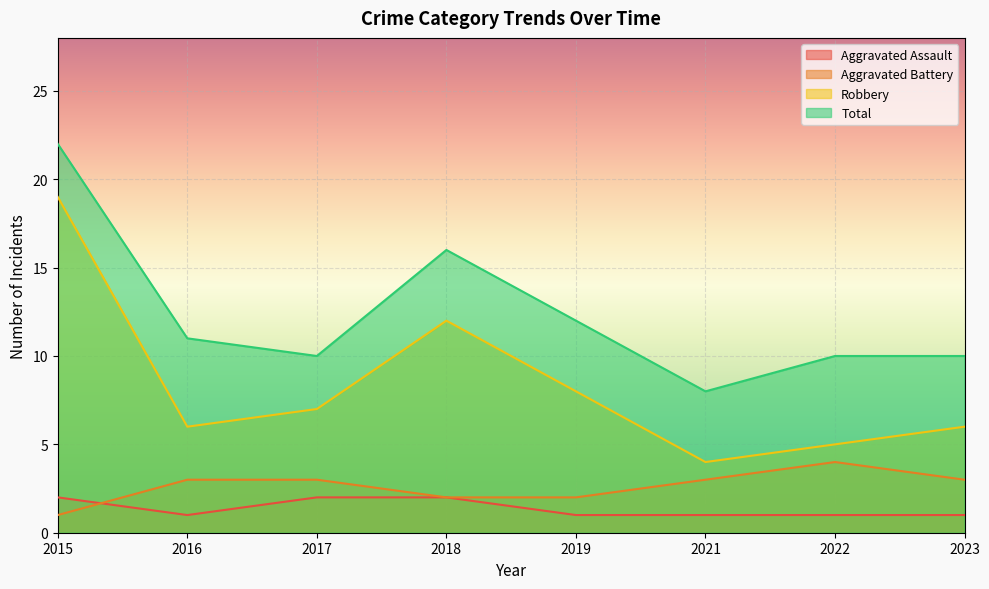

The value of Total at 2018 is 16. True or false?

True